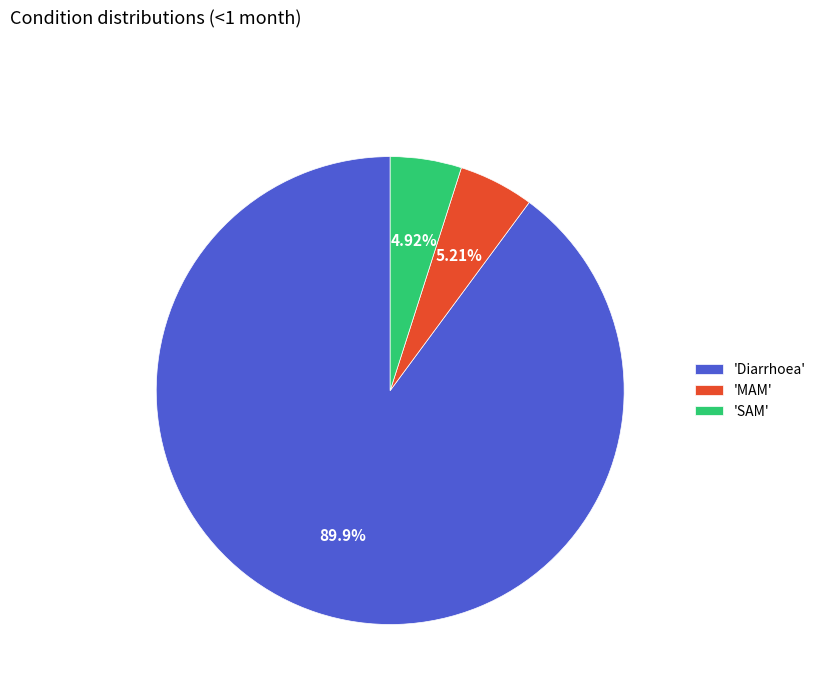

What is the largest slice in the pie chart?

'Diarrhoea'